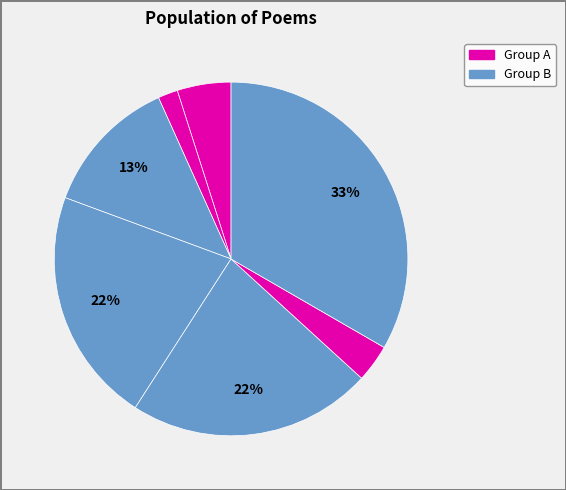

To the nearest percent, what is the average slice percentage?

14%